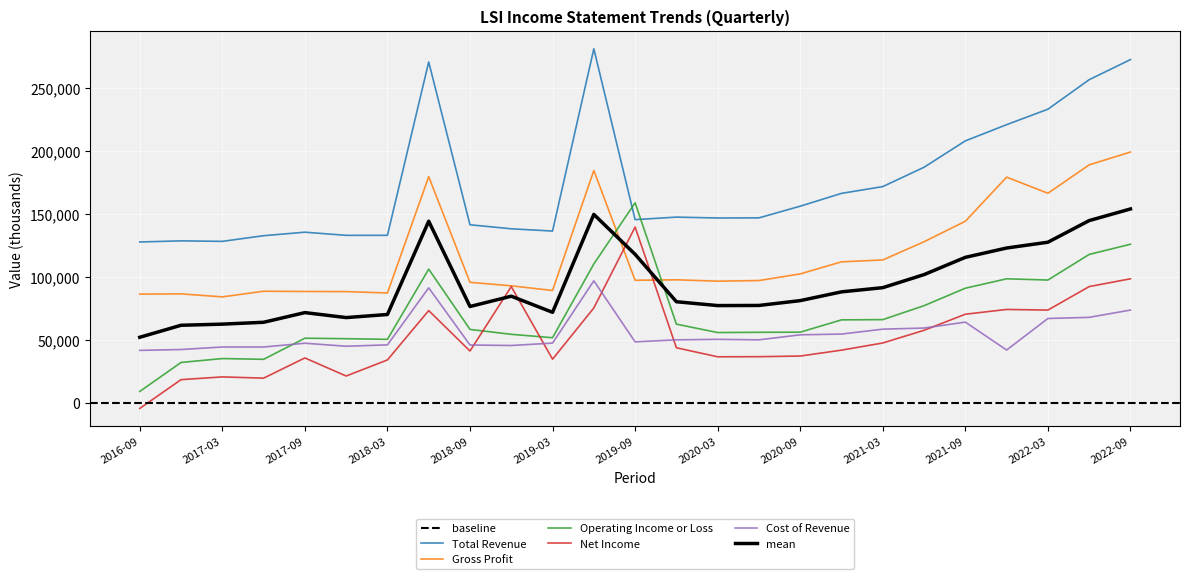

Where is Total Revenue nearest to the value 204700?

2021-09